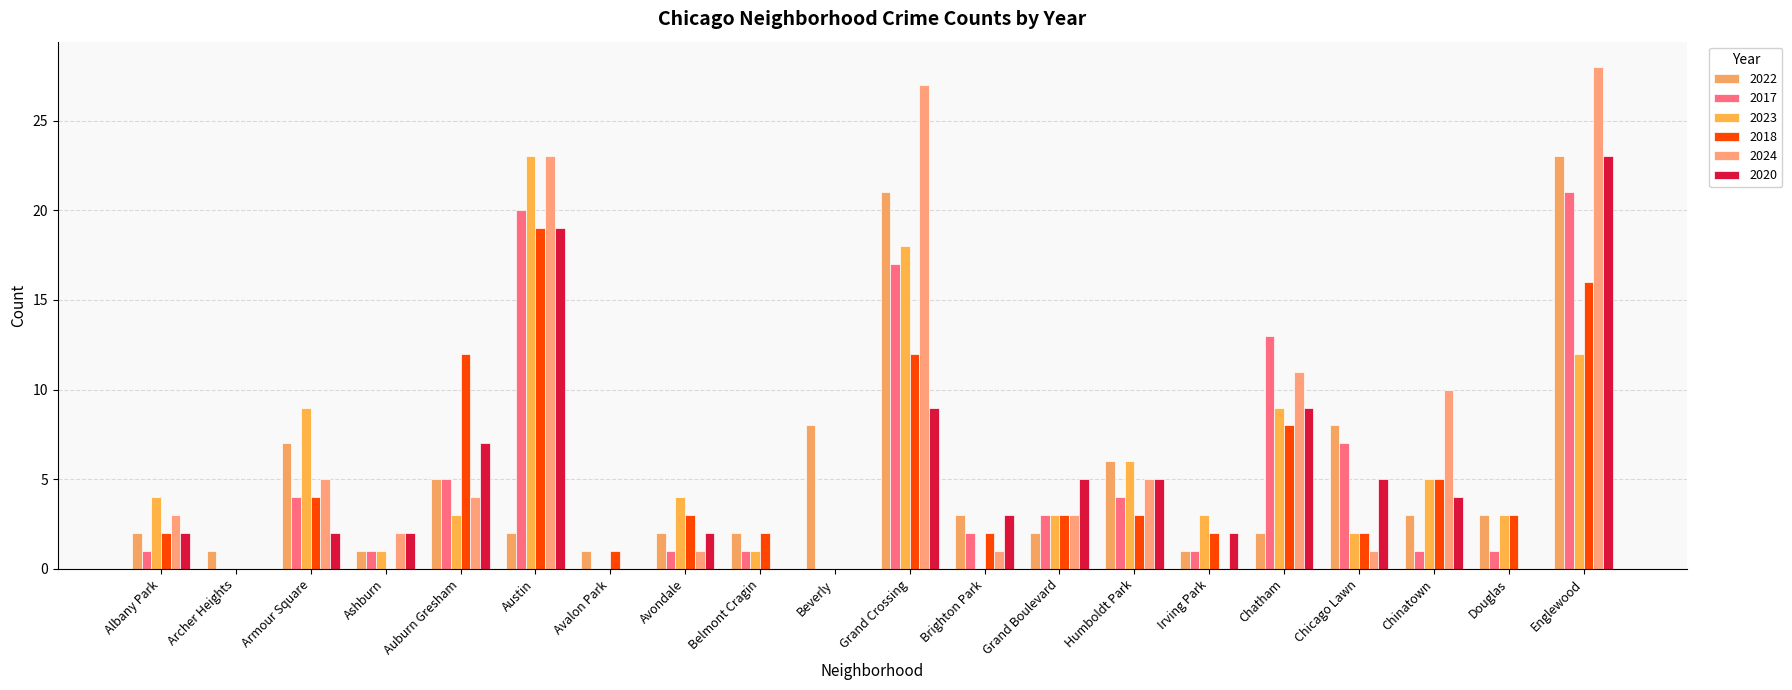

How many data points does each series have?

20